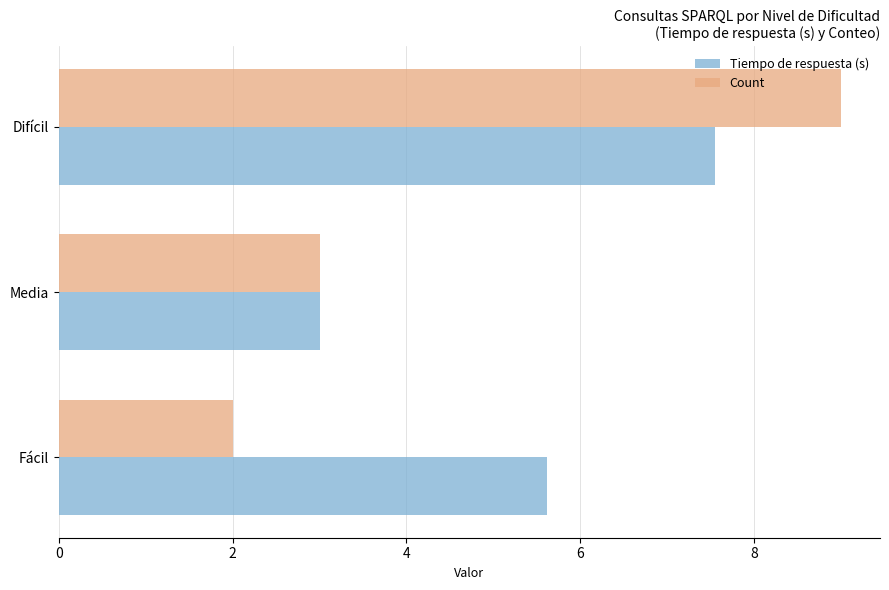

Rank the series by their average value, from highest to lowest.

Tiempo de respuesta (s), Count